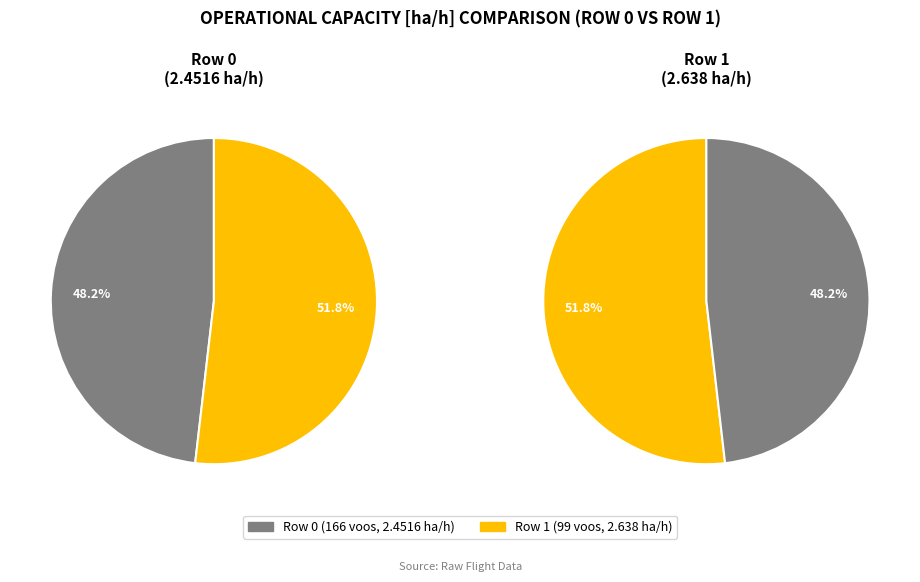

What percentage is the 0 slice, to the nearest percent?

48%